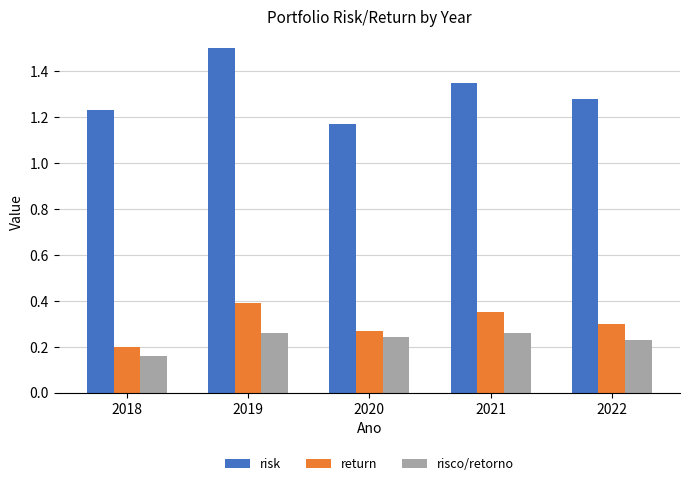

List the series in order of their peak value, lowest first.

risco/retorno, return, risk